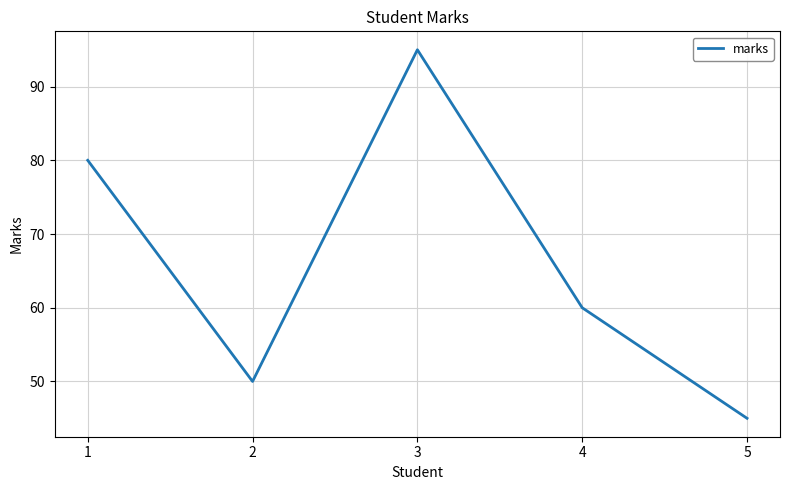

Reading left to right, extract all data points from this chart.

1=80	2=50	3=95	4=60	5=45